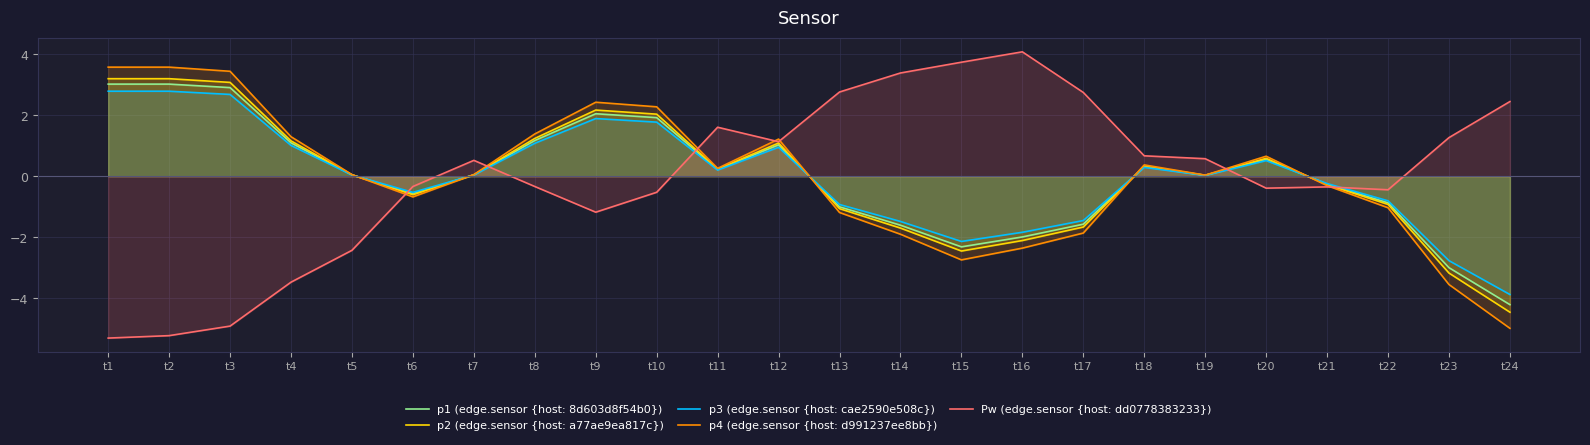

How many lines are shown in the chart?

5